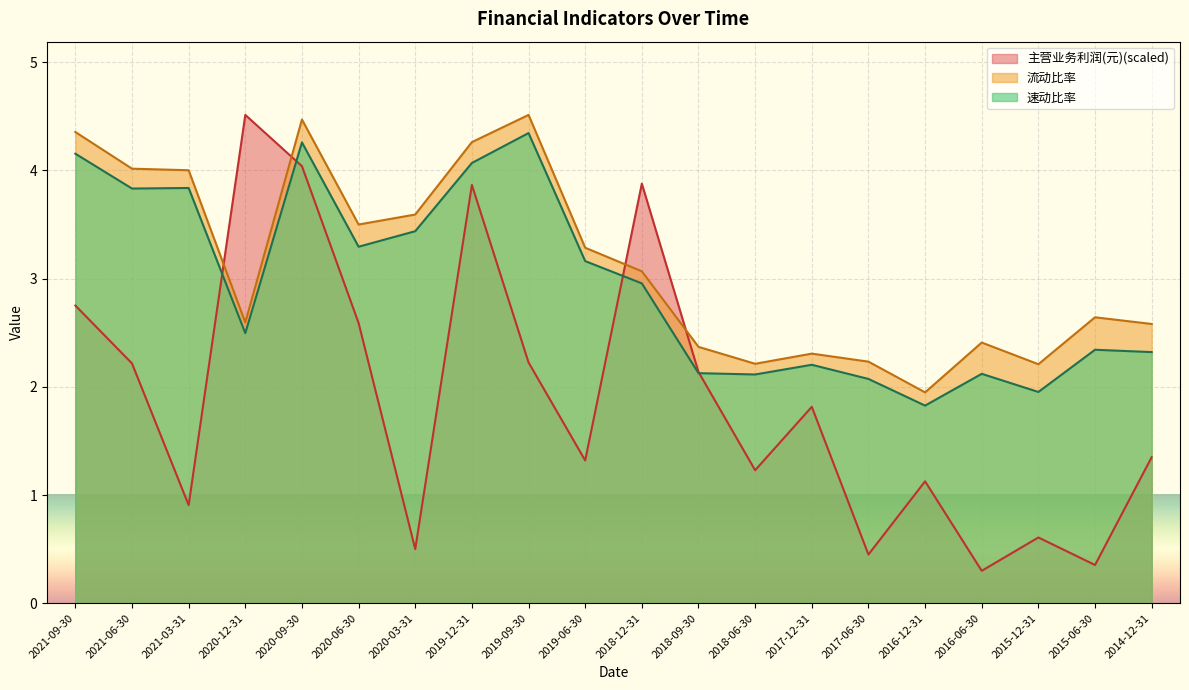

Where is 速动比率 nearest to the value 3?

2018-12-31